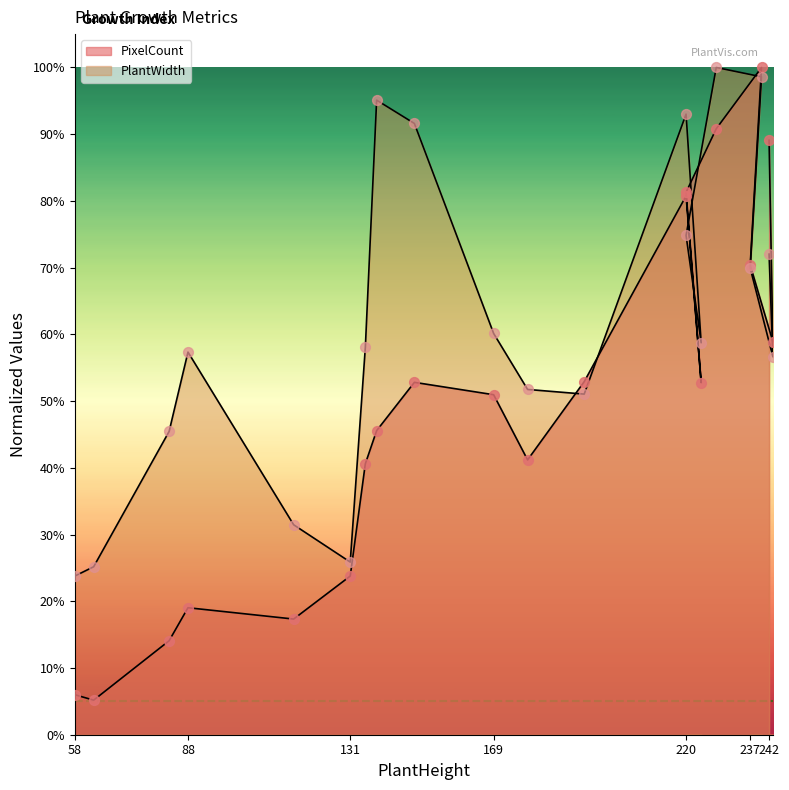

What is the total value across all series at 228?

1.9